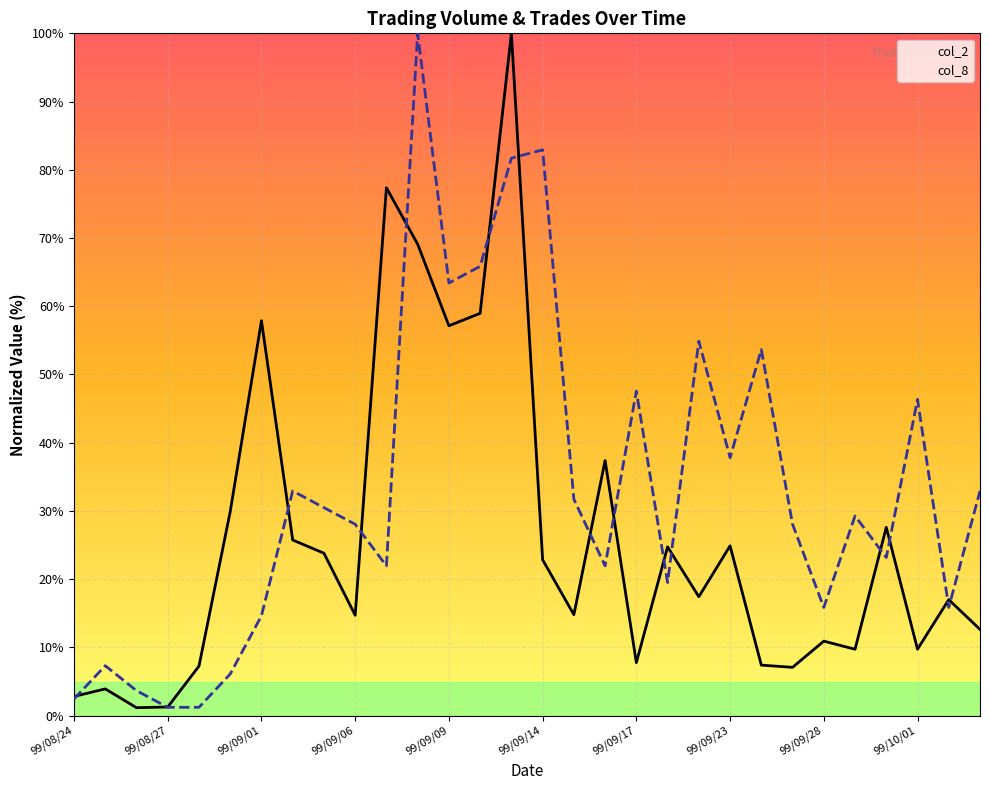

What position from the right is 99/09/14?

15